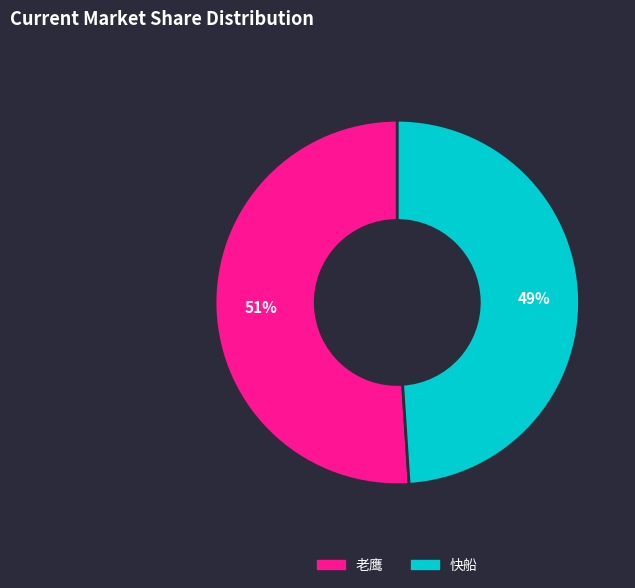

The 老鹰 slice represents 42% of the pie. True or false?

False